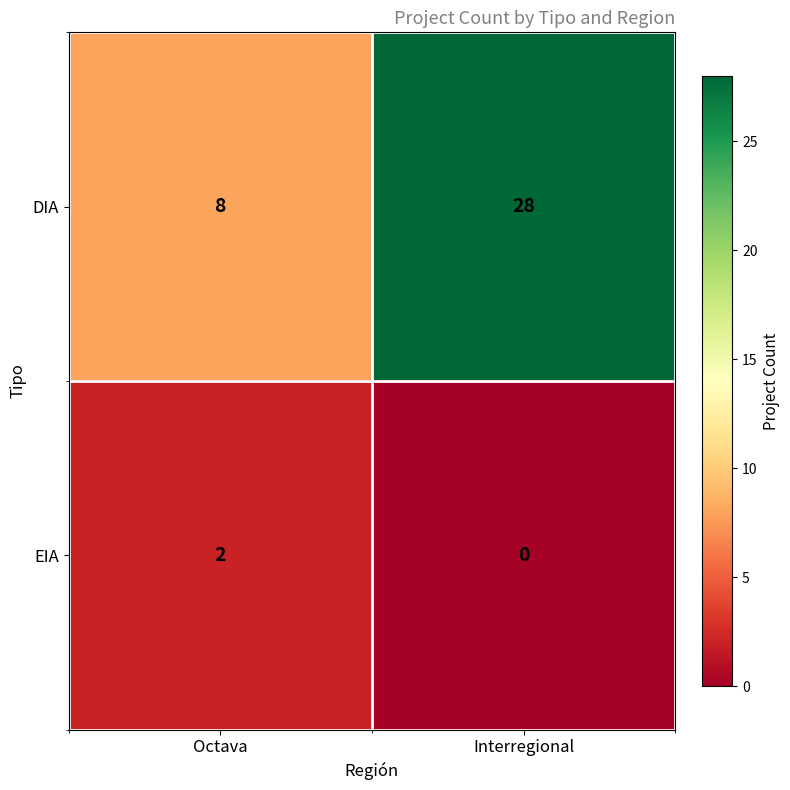

Between Octava and Interregional, which series saw the biggest shift?

DIA